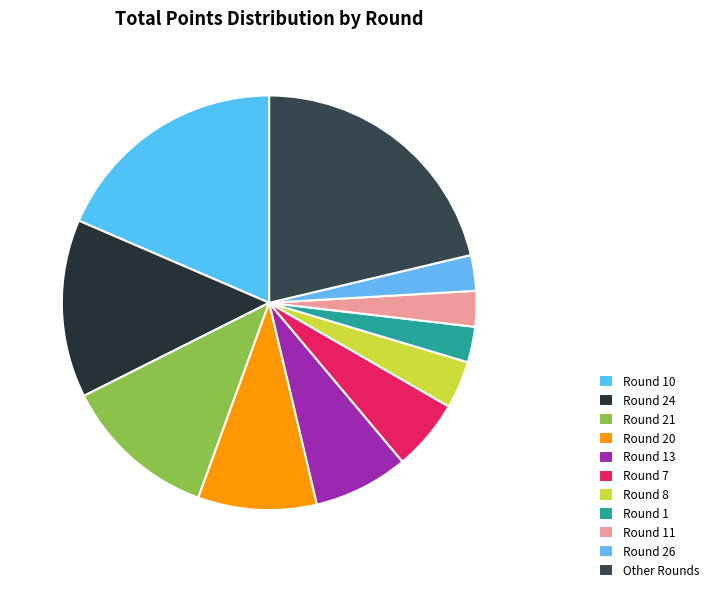

How many slices are in this pie chart?

11